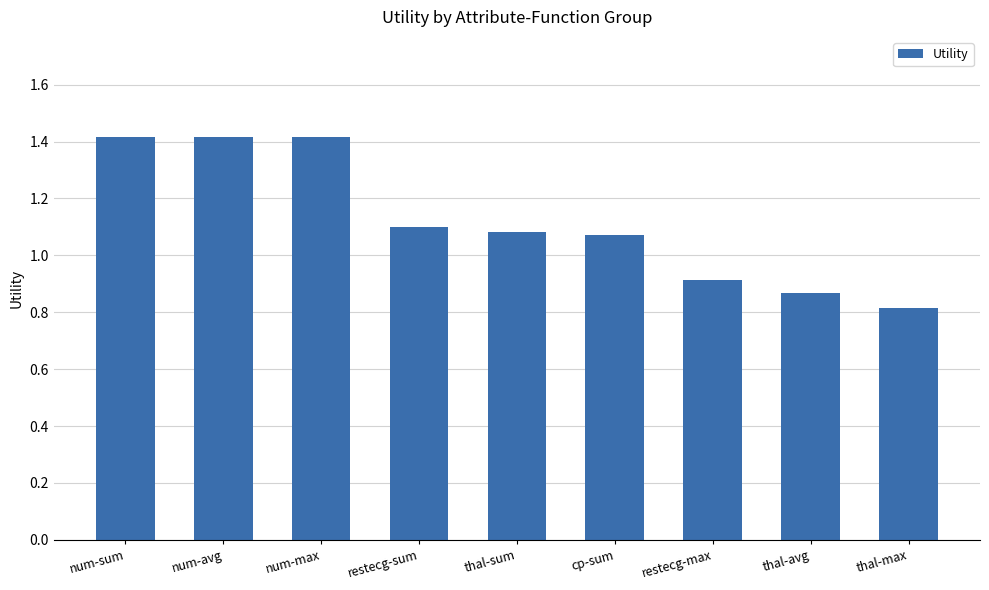

Is it true that the value at cp-sum is 1.6?

False